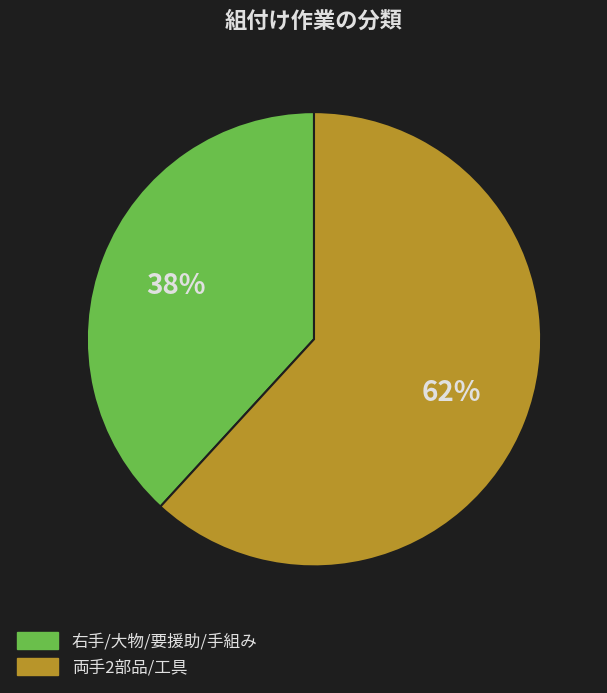

Does any single category account for the majority?

Yes